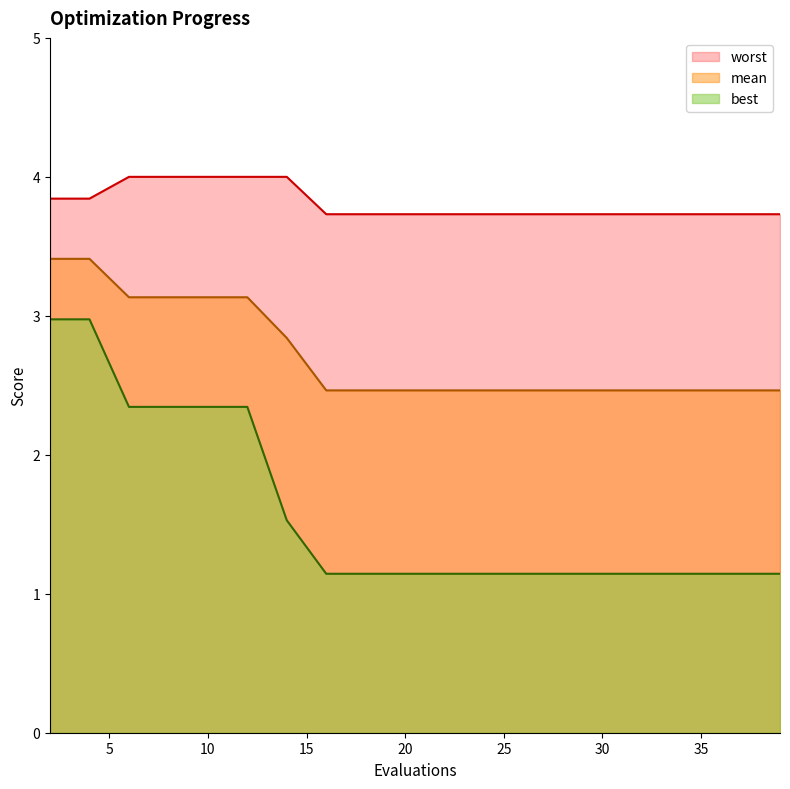

Reading left to right, extract all data points from this chart.

mean: 3.4	3.4	3.1	3.1	3.1	3.1	2.8	2.5	2.5	2.5	2.5	2.5	2.5	2.5	2.5	2.5	2.5	2.5	2.5	2.5
best: 3.0	3.0	2.3	2.3	2.3	2.3	1.5	1.1	1.1	1.1	1.1	1.1	1.1	1.1	1.1	1.1	1.1	1.1	1.1	1.1
worst: 3.8	3.8	4.0	4.0	4.0	4.0	4.0	3.7	3.7	3.7	3.7	3.7	3.7	3.7	3.7	3.7	3.7	3.7	3.7	3.7